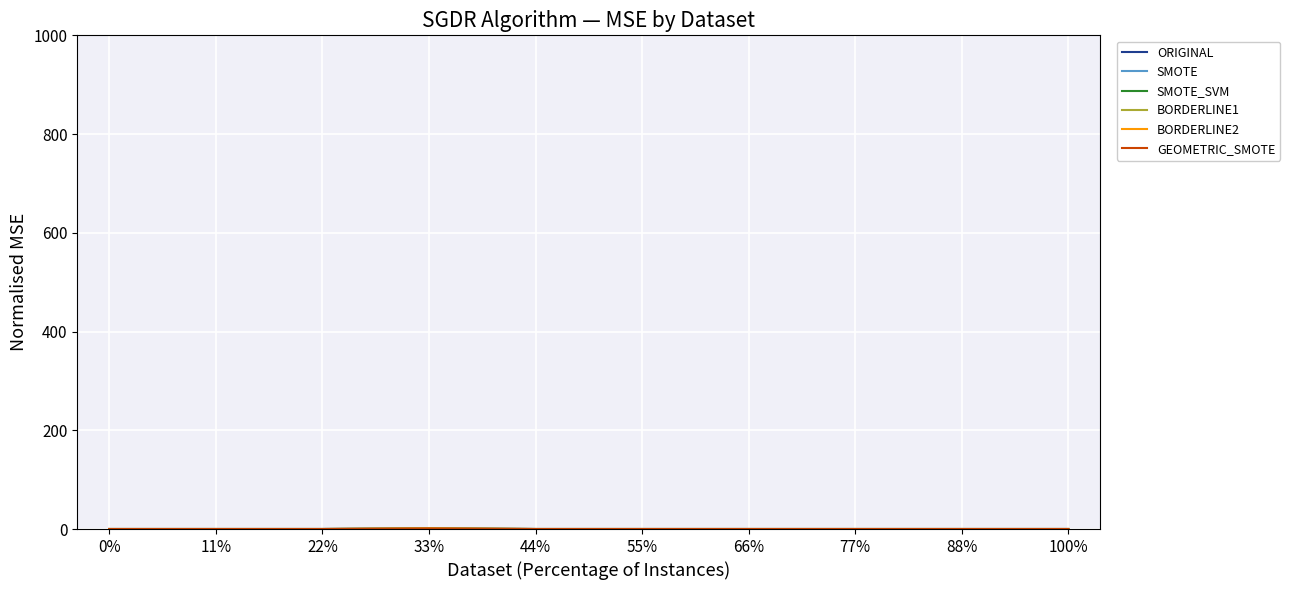

How many lines are shown in the chart?

6